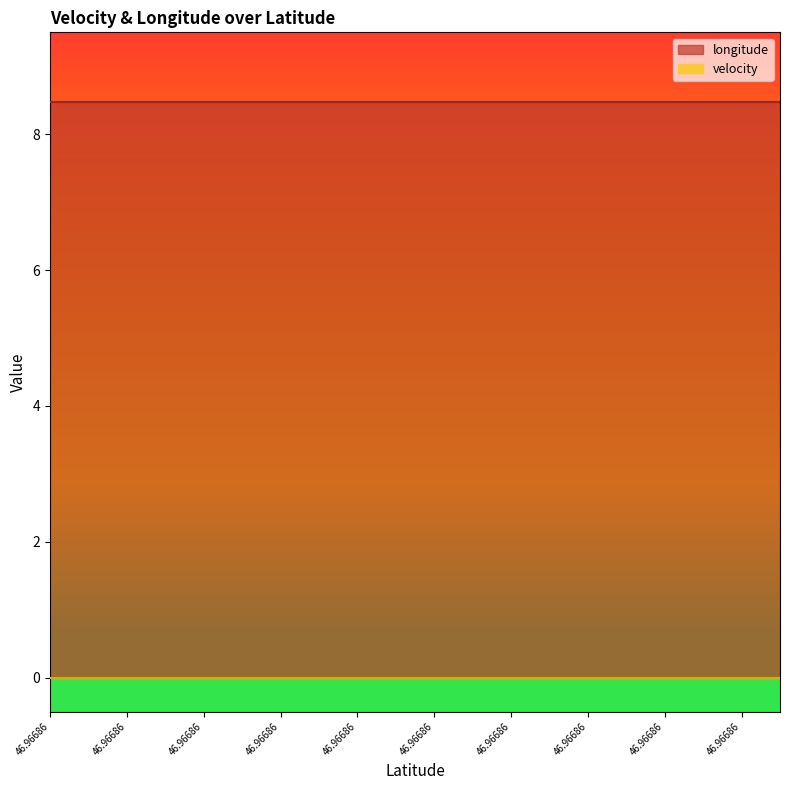

Does the chart have visible grid lines?

No